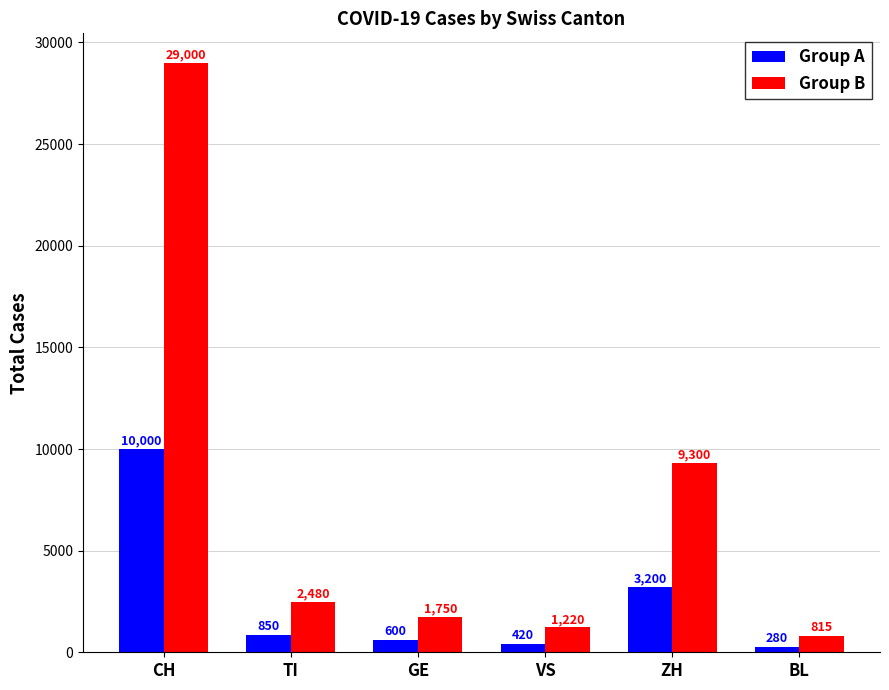

How many groups of bars are there?

6